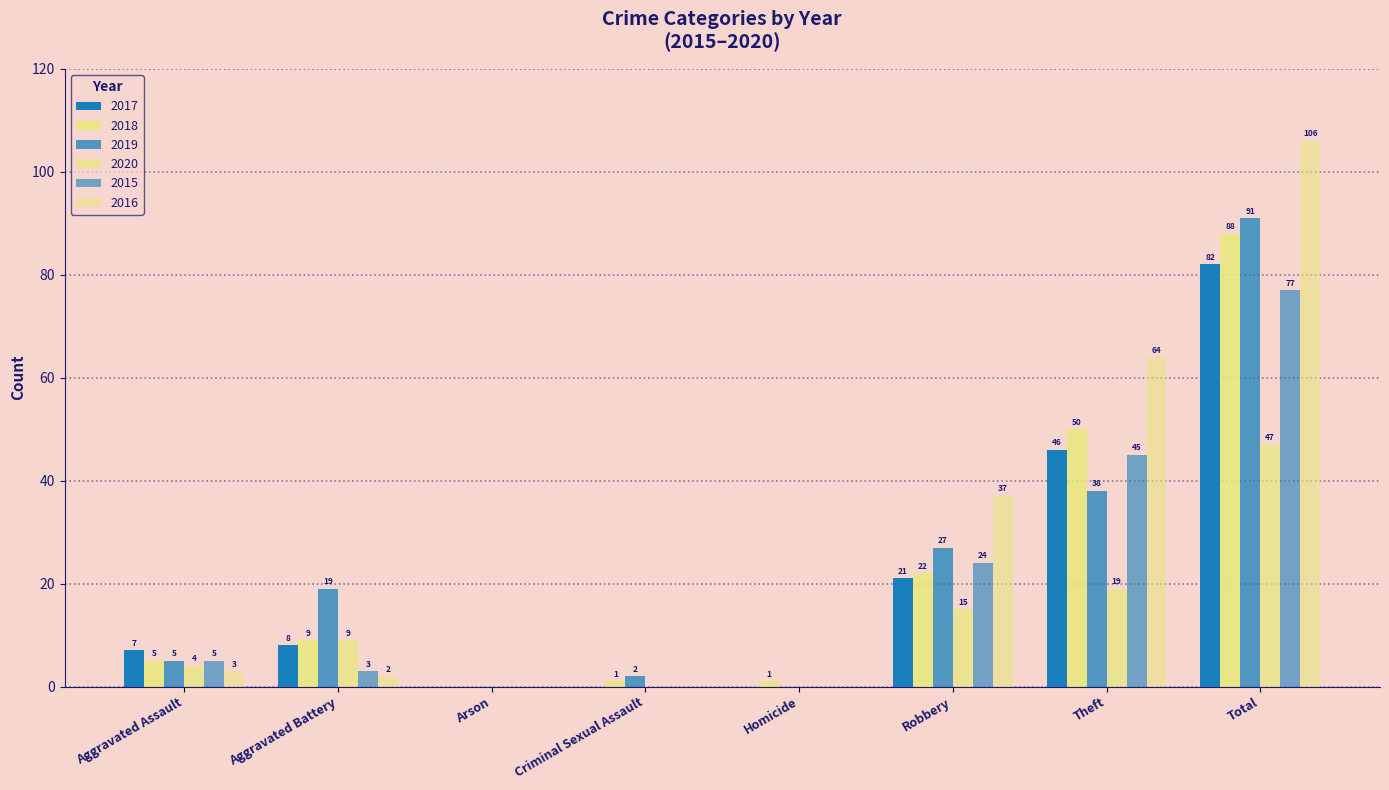

Rank the series by their maximum value, from lowest to highest.

2020, 2015, 2017, 2018, 2019, 2016